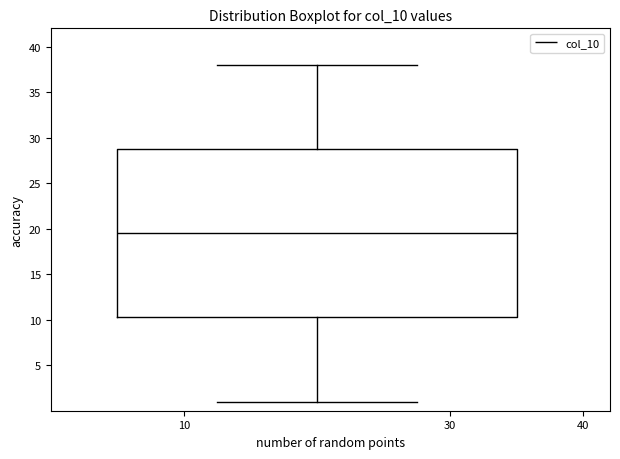

Where does the upper whisker of the box end on the y-axis? The values are not printed on the chart, so give them approximately, as read against the axis.

38.0